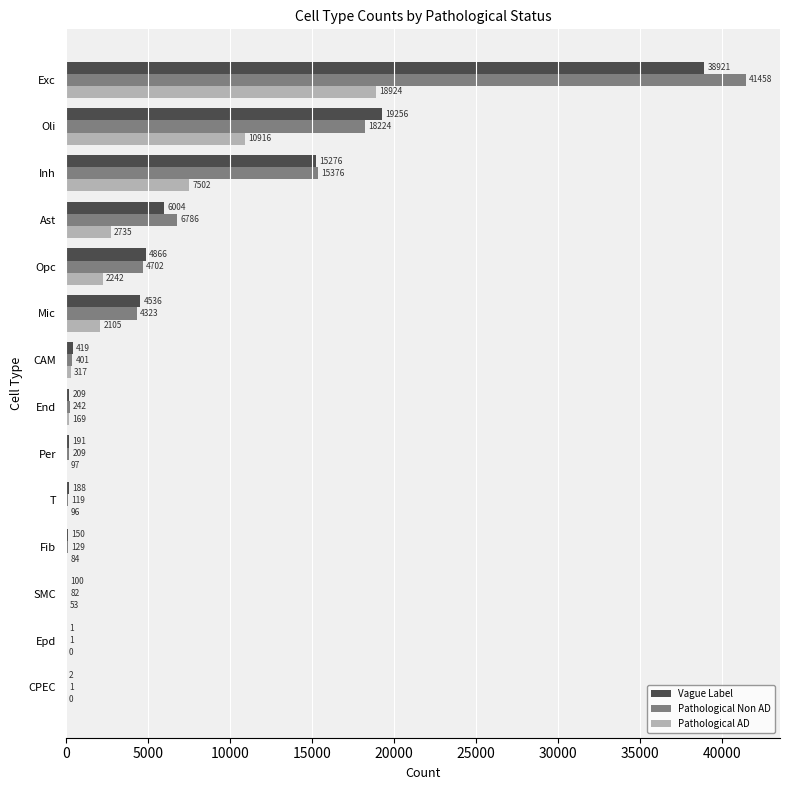

True or false: Vague Label has a value of 18408 at Exc.

False